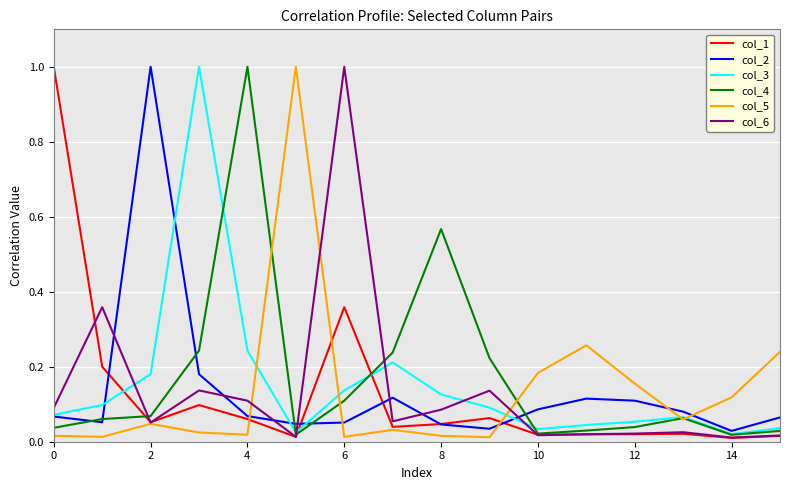

Which series ends up on top after the final intersection of col_5 and col_2?

col_5